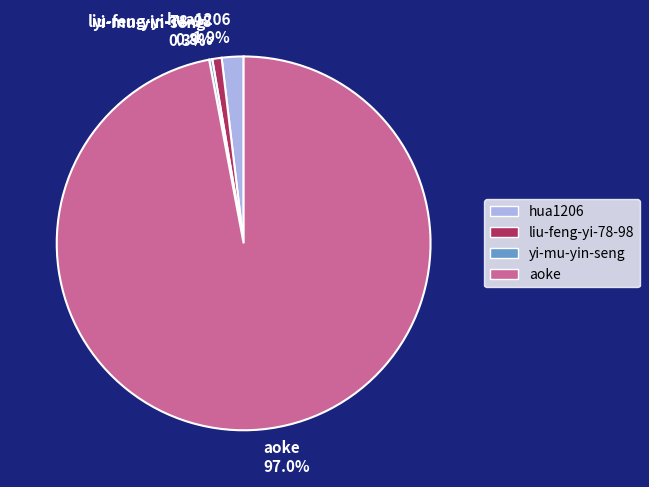

Which slice is the largest?

aoke